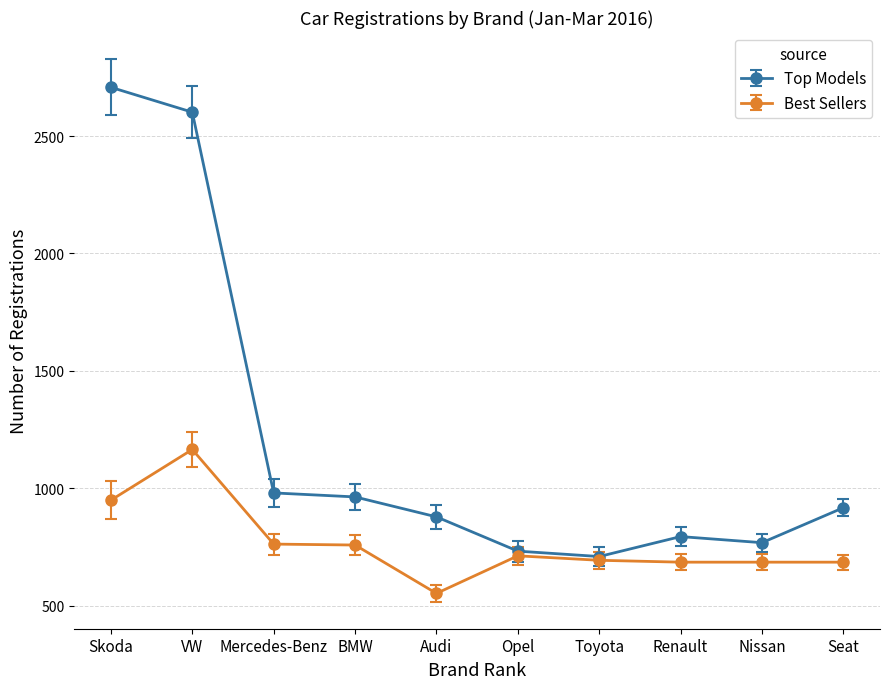

Which series has the largest range (max minus min)?

Top Models